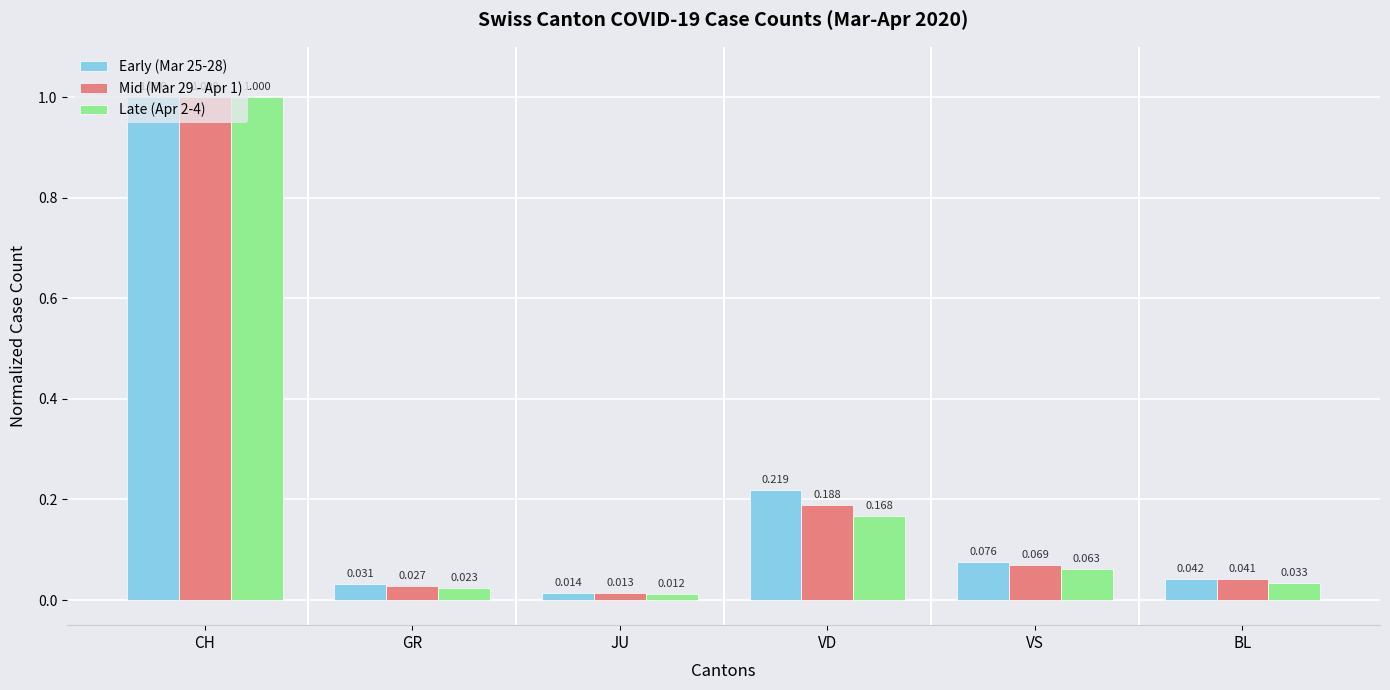

Are the bars grouped side by side (vs. stacked)?

Yes